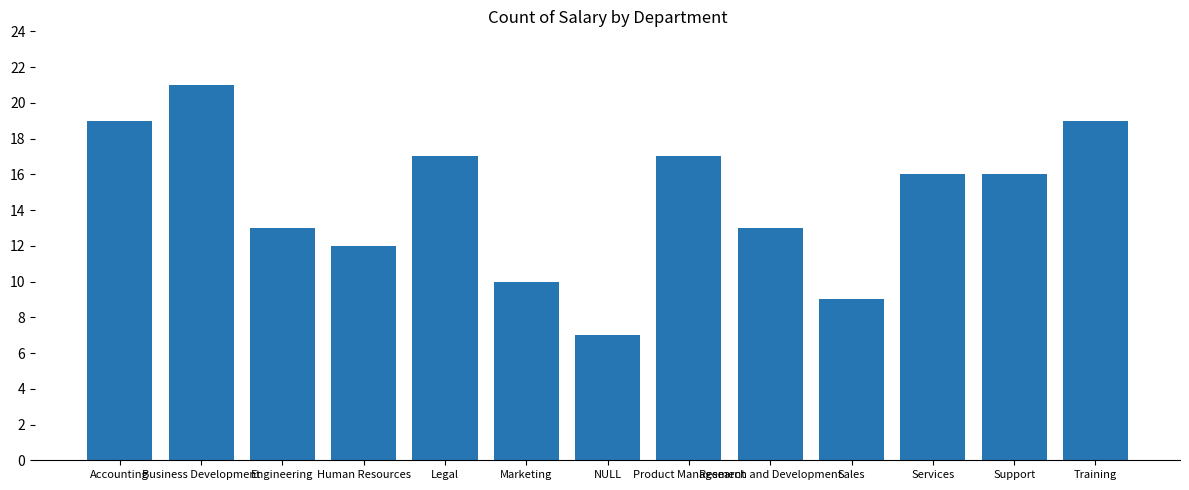

Reading left to right, list all the values displayed in this chart.

Accounting=19	Business Development=21	Engineering=13	Human Resources=12	Legal=17	Marketing=10	NULL=7	Product Management=17	Research and Development=13	Sales=9	Services=16	Support=16	Training=19